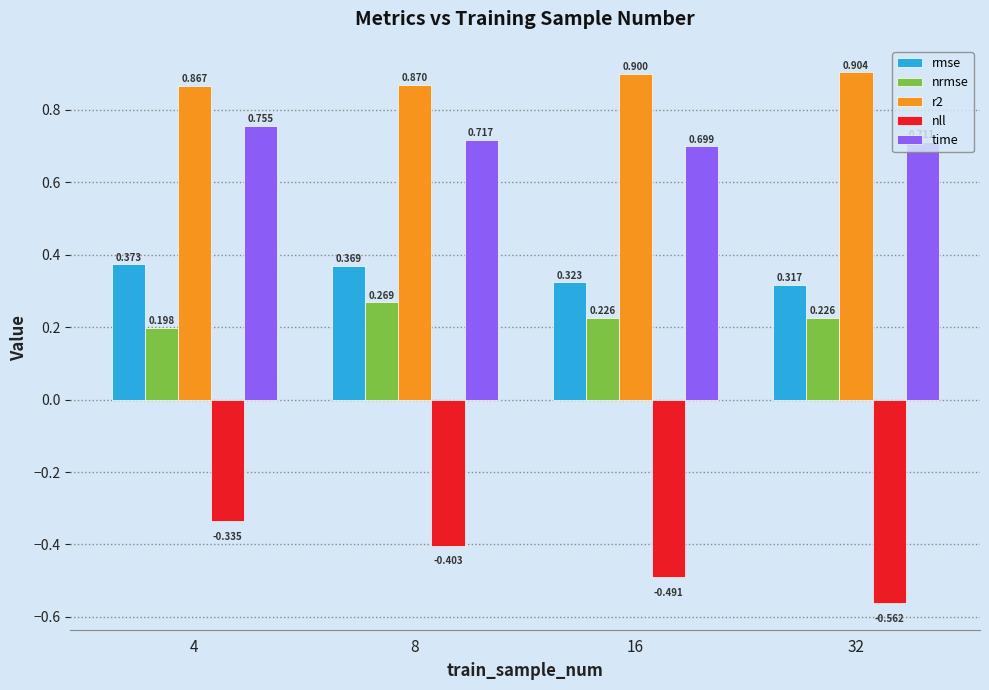

Between 8 and 16, which series saw the biggest shift?

nll